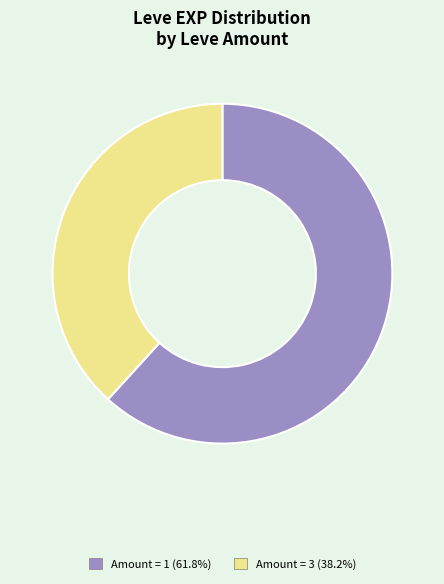

Is the sum of Amount = 1 (61.8%) and Amount = 3 (38.2%) greater than half?

Yes